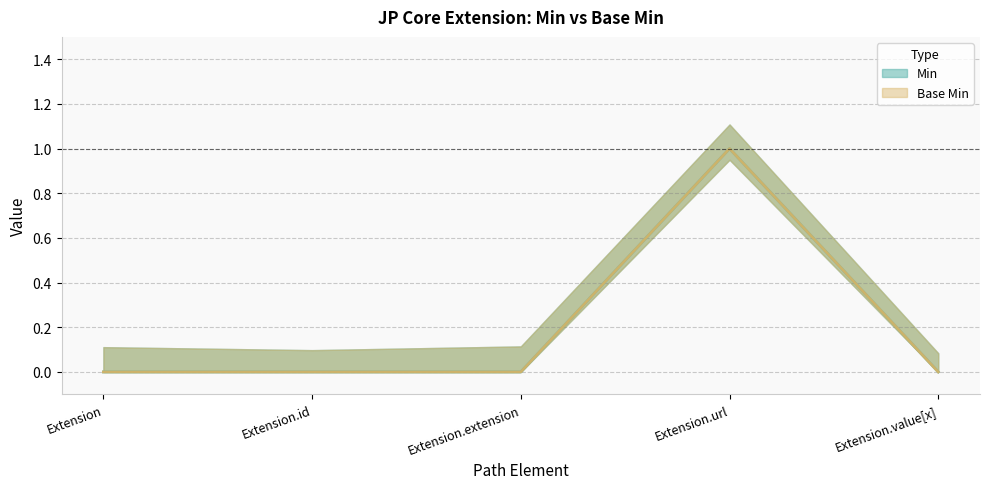

The Min series shows 0 at Extension. True or false?

True